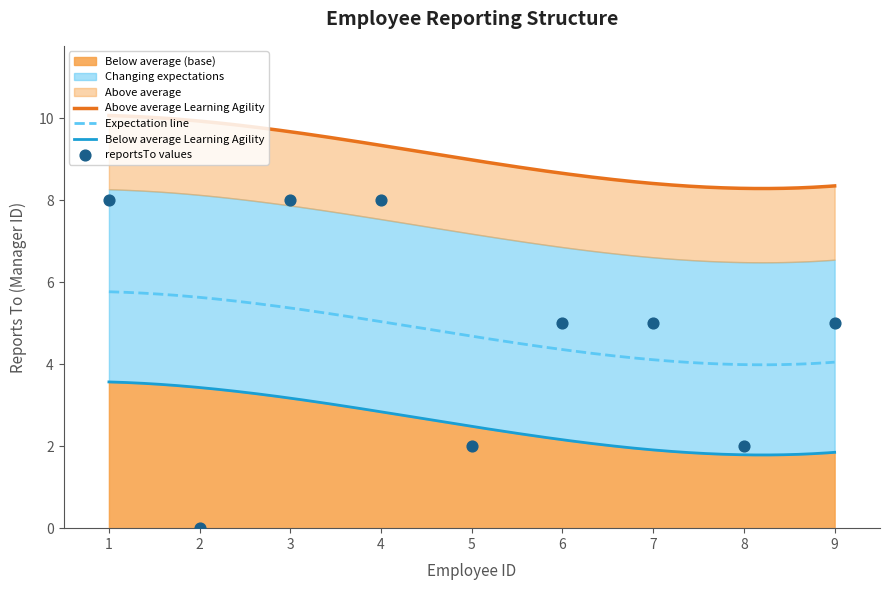

What is the change in value from 2 to 5?

+2